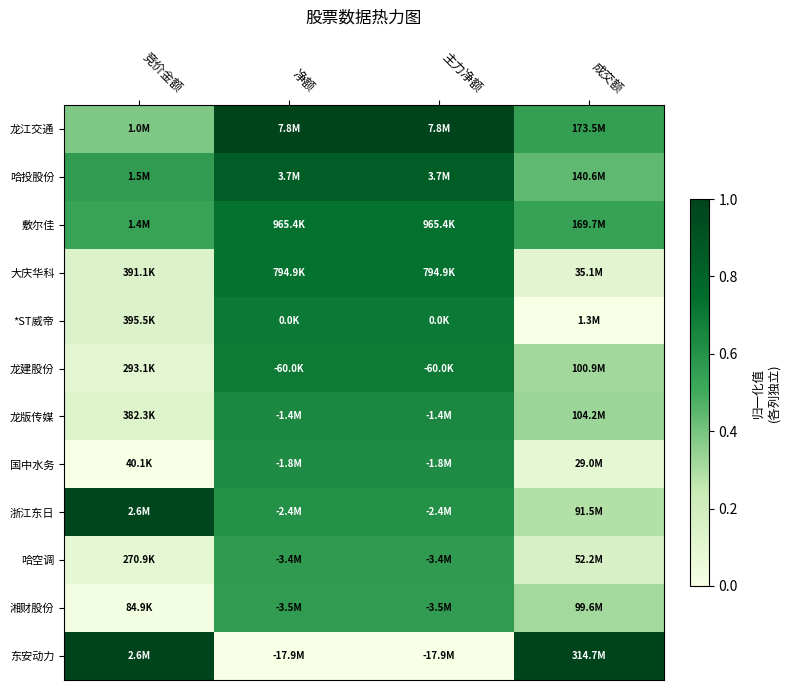

Which series has the widest spread of values?

东安动力